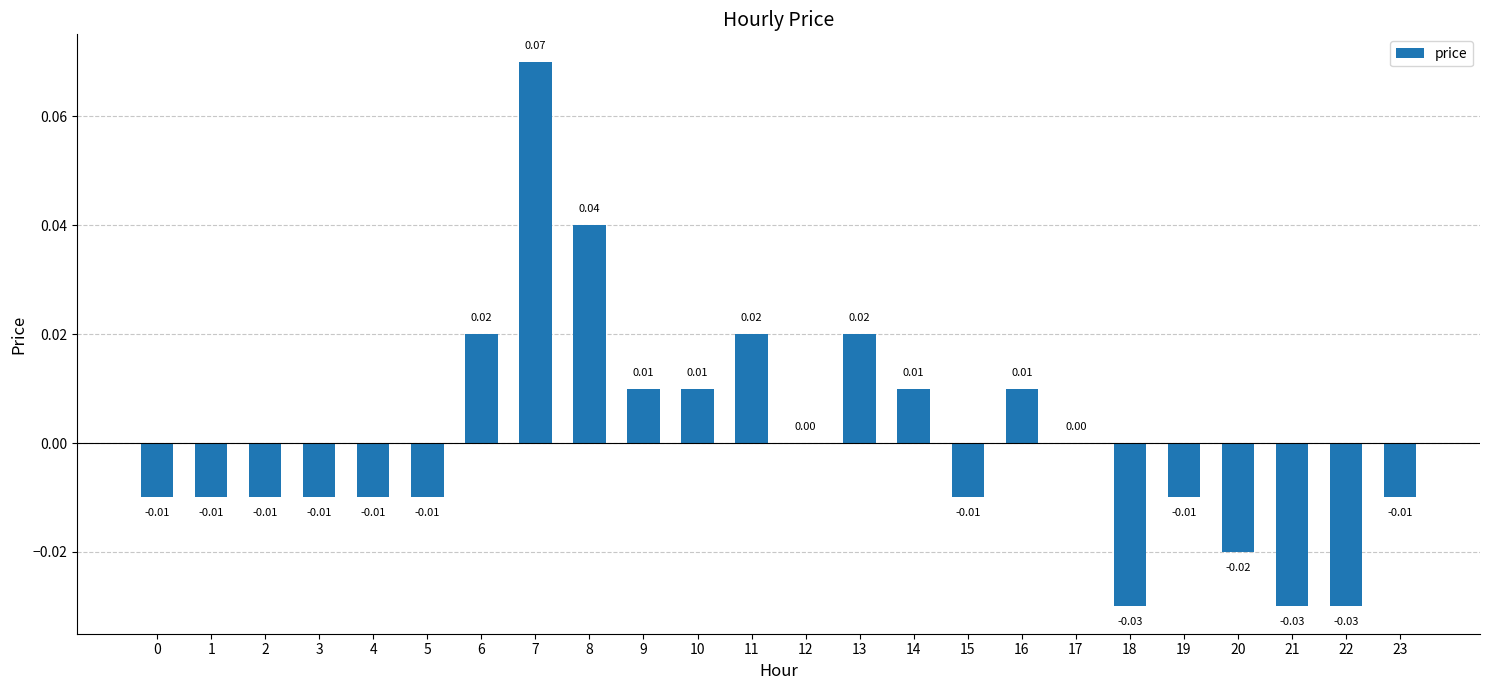

What is the maximum value shown in the chart?

0.1